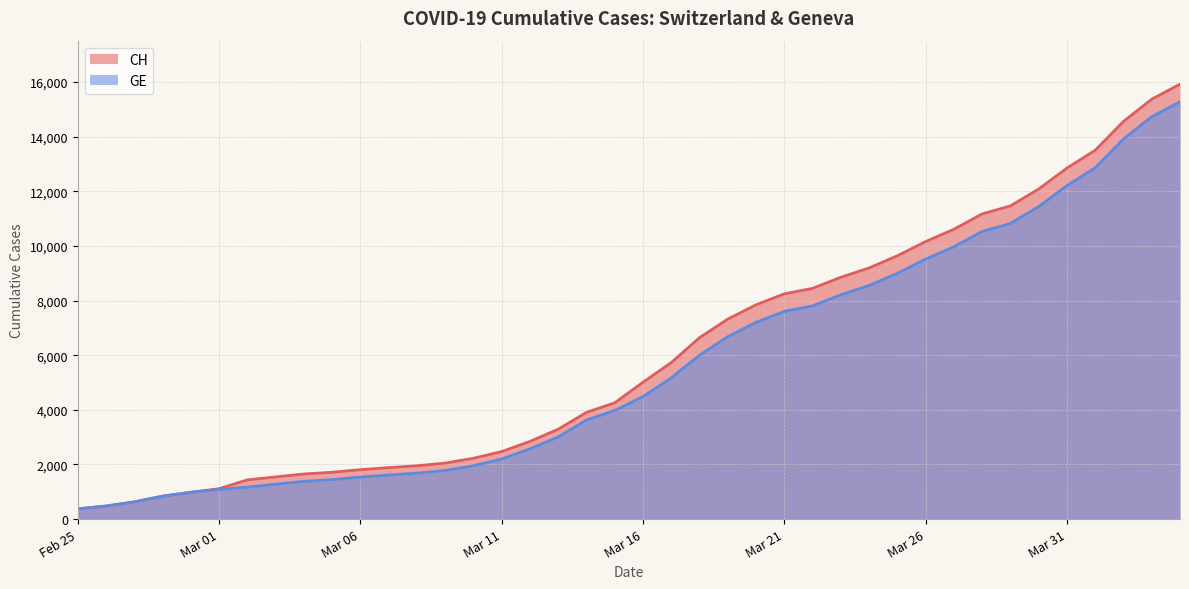

What is the highest value of the GE series?

15284